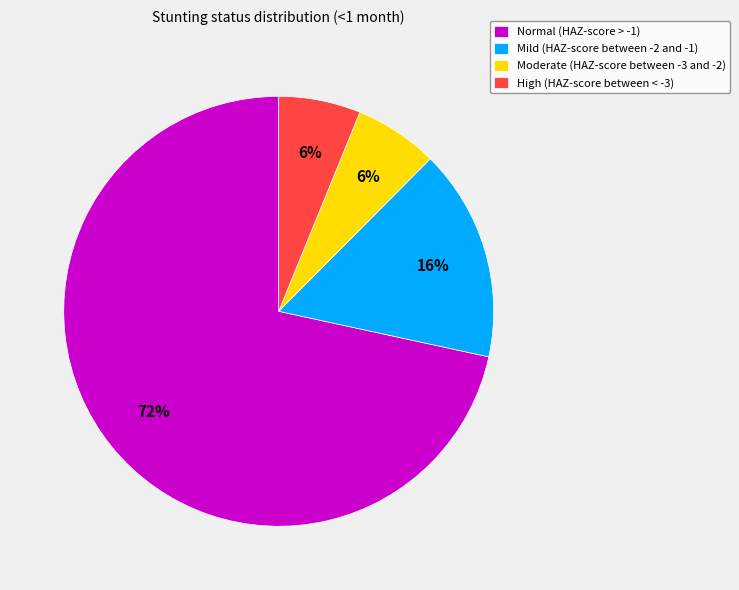

True or false: Moderate (HAZ-score between -3 and -2) accounts for 6% of the total.

True